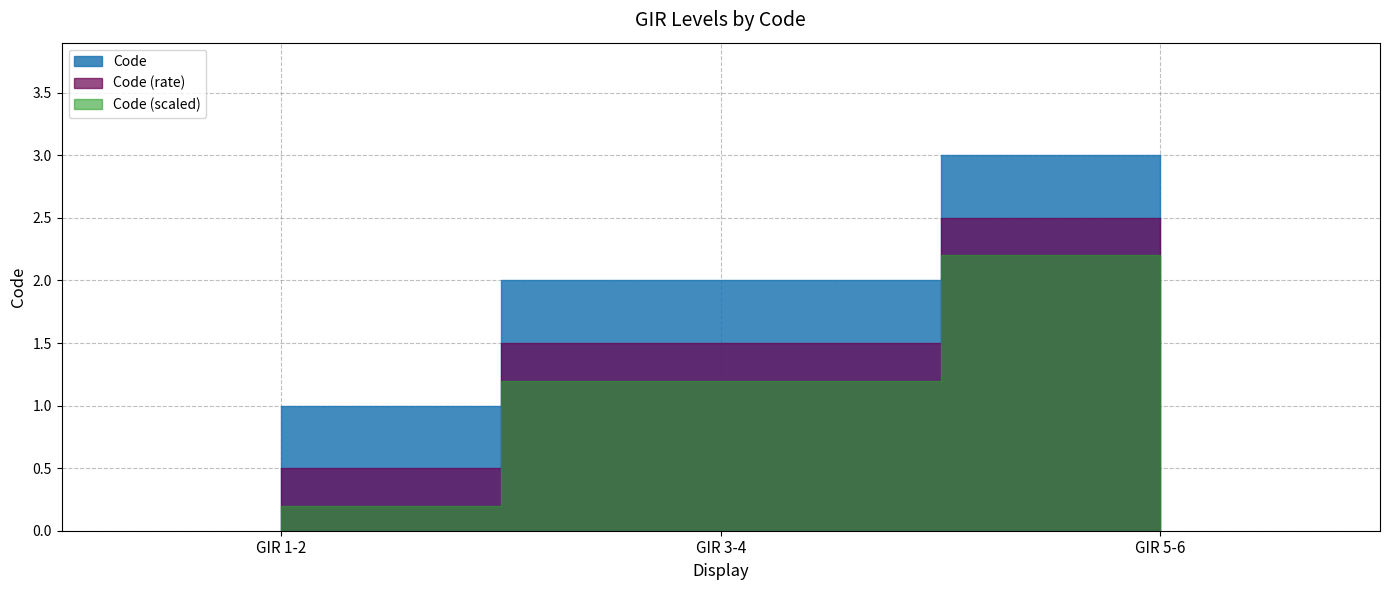

Does the chart have visible grid lines?

Yes